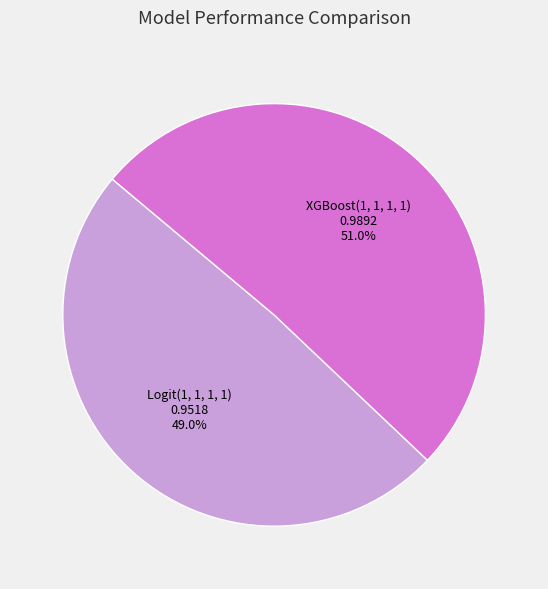

Is there a majority slice in this chart?

Yes